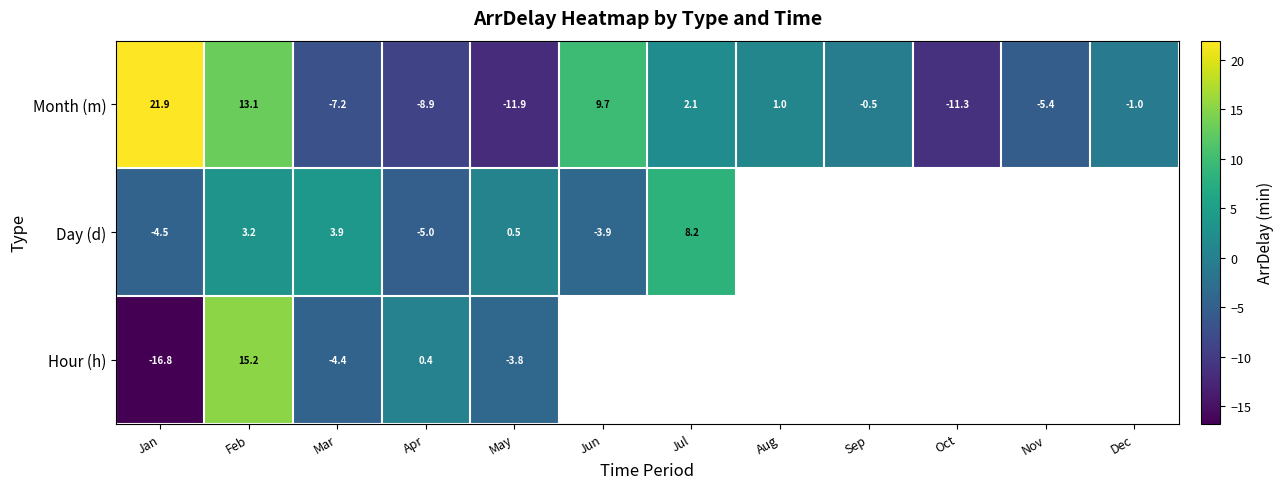

Which has a higher value, Apr or May?

Apr